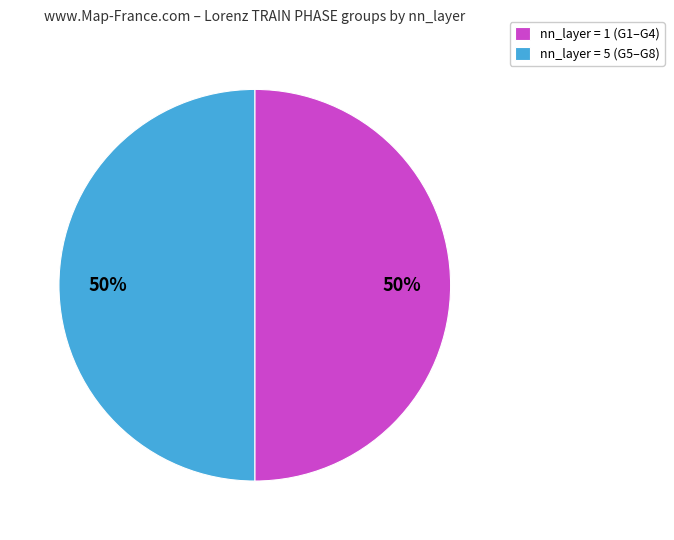

To the nearest percent, what portion does nn_layer = 5 (G5–G8) represent?

50%